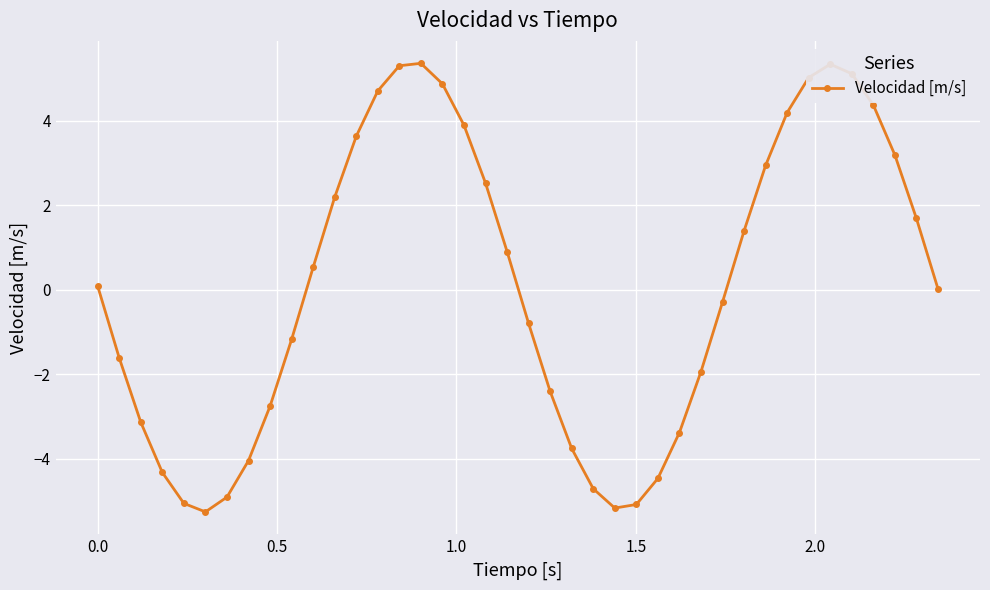

What is the sum of all values?

3.1